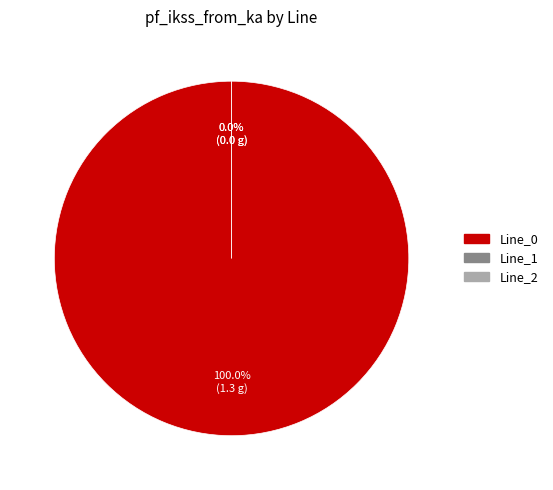

Rank the categories by value from highest to lowest.

Line_0, Line_1, Line_2